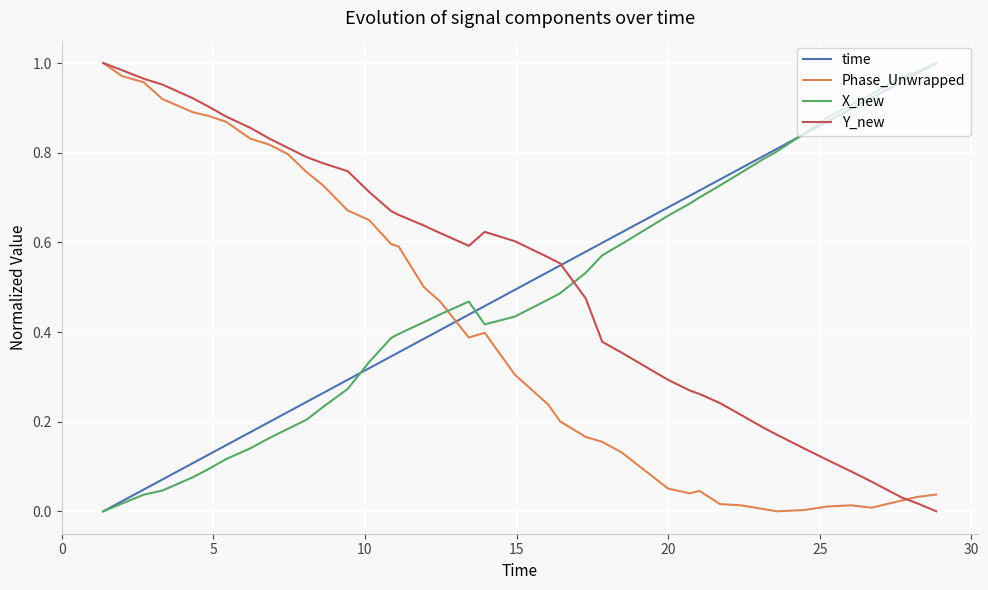

Which series ends up on top after the final intersection of Y_new and X_new?

X_new